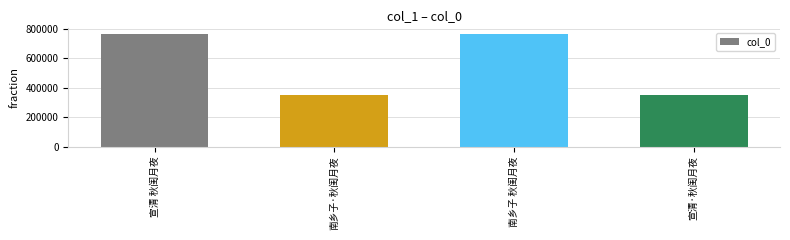

Is it true that the value at 宣清 秋闺月夜 is 1123481?

False